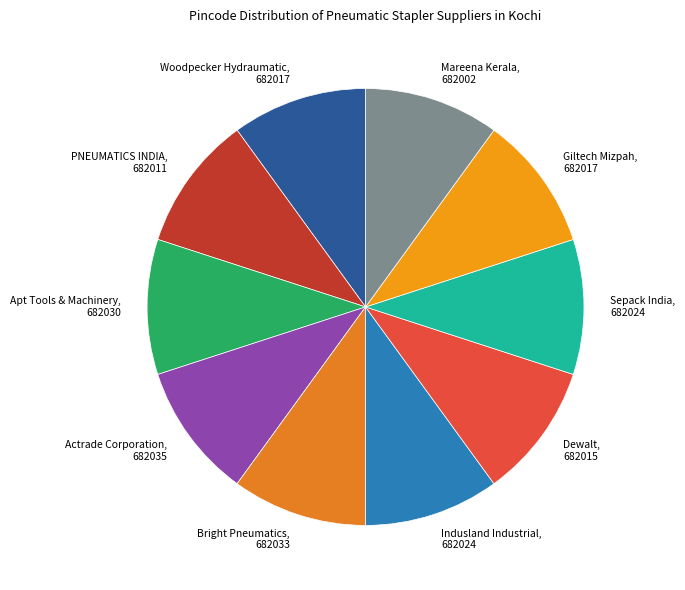

Is it true that Mareena Kerala is 10% of the pie?

True